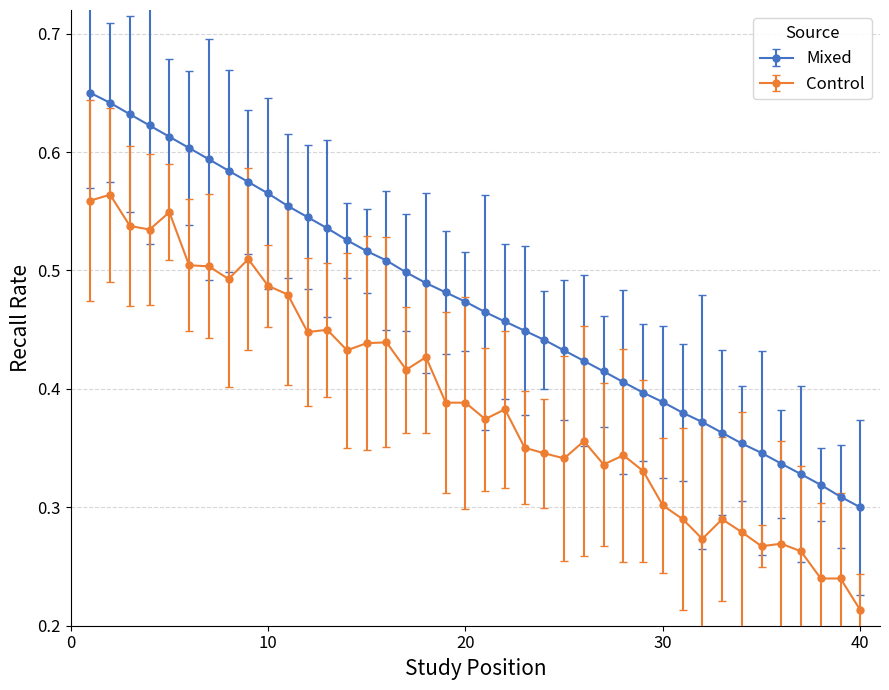

List the series in order of their overall mean, lowest first.

Control, Mixed